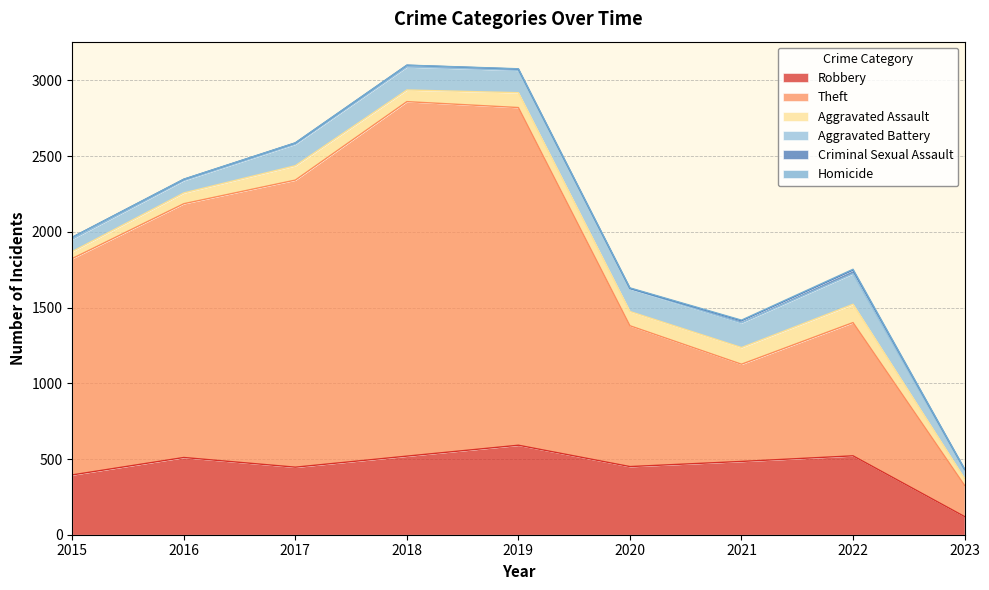

What are all the series names shown in the legend?

Robbery, Theft, Aggravated Assault, Aggravated Battery, Criminal Sexual Assault, Homicide